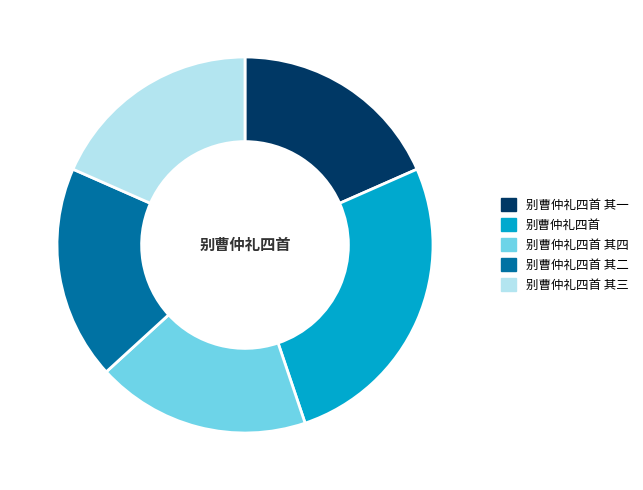

What is the ratio of the value at 别曹仲礼四首 其二 to the value at 别曹仲礼四首 其三?

1.0